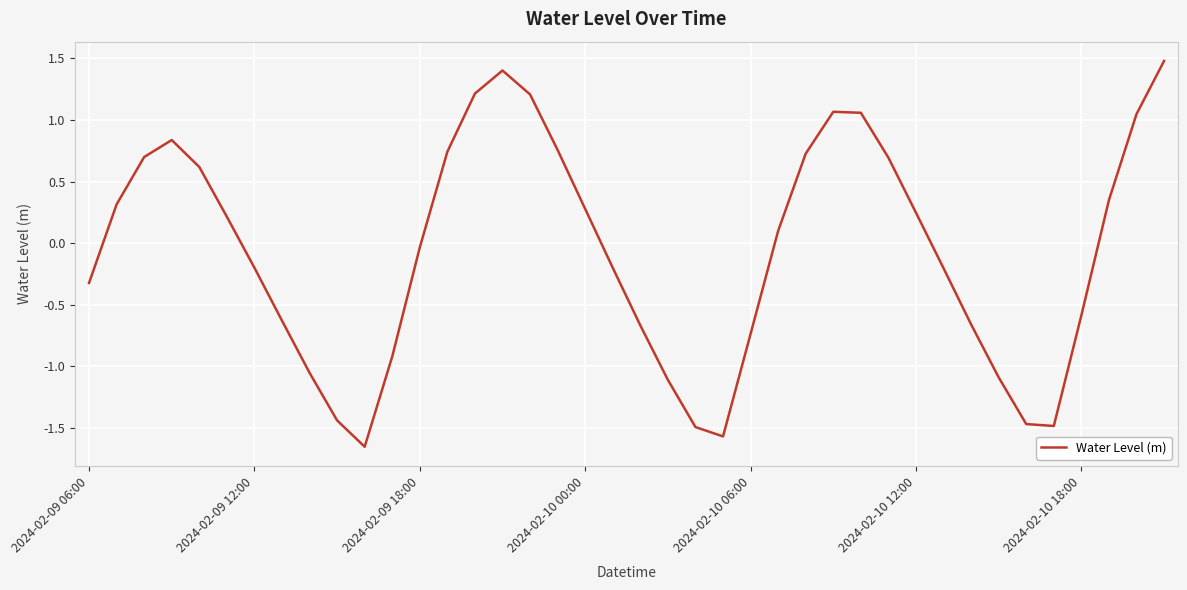

What is the greatest value displayed?

1.5